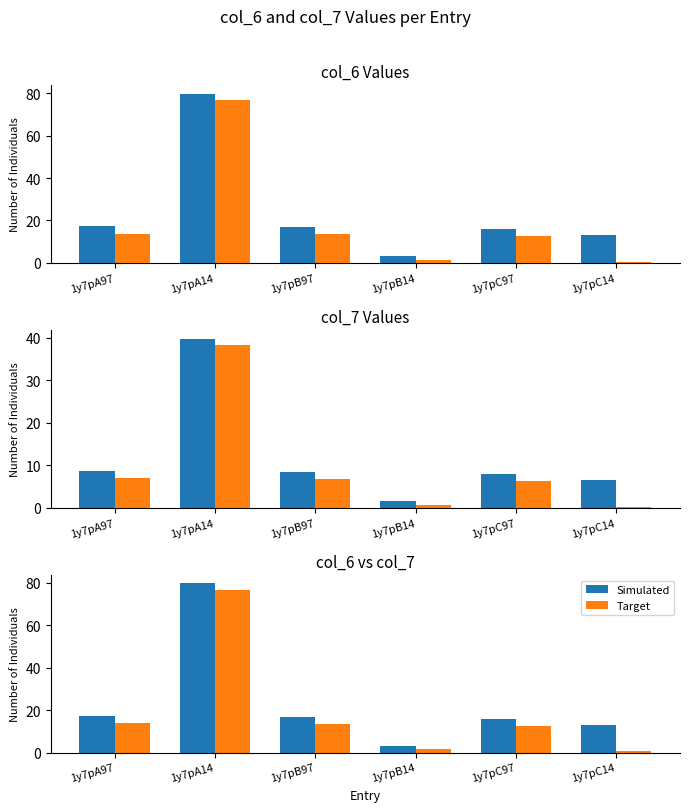

What is the spread (max minus min) of values at 1y7pB97?

9.9